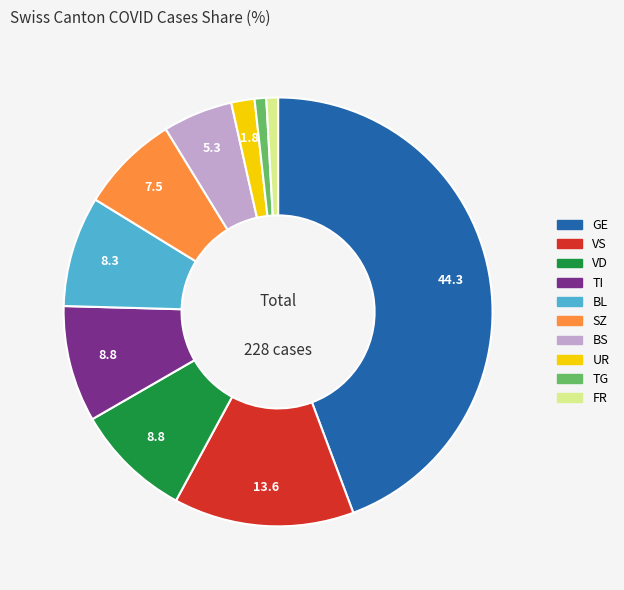

Is there a majority slice in this chart?

No